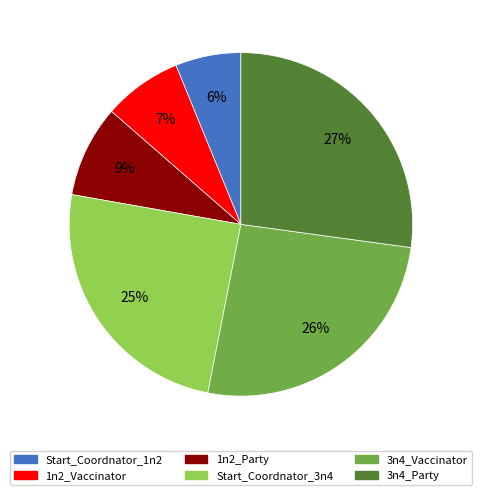

Is there a majority slice in this chart?

No